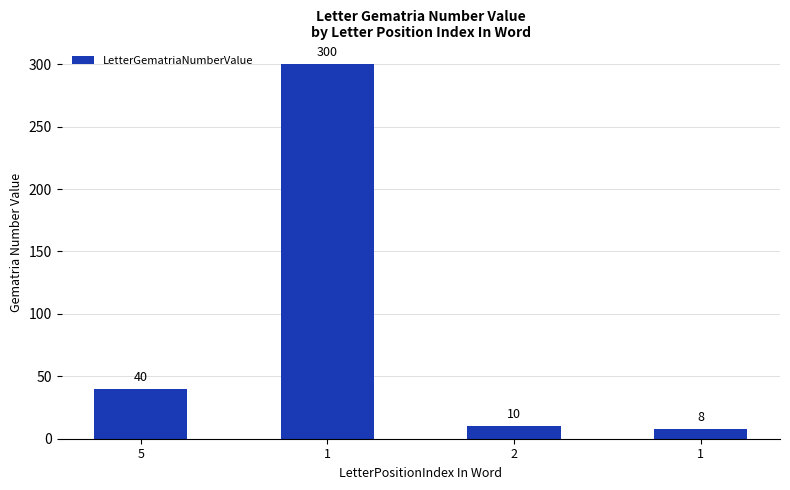

How many bars are there in total?

4